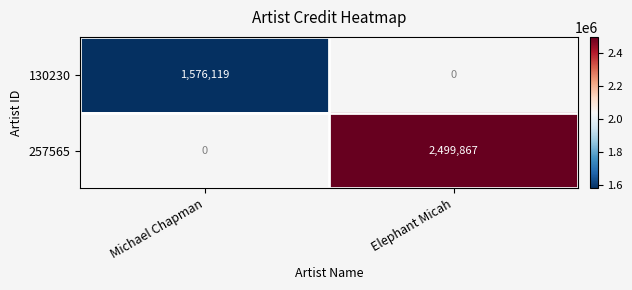

The 130230 series shows 1576119 at Michael Chapman. True or false?

True